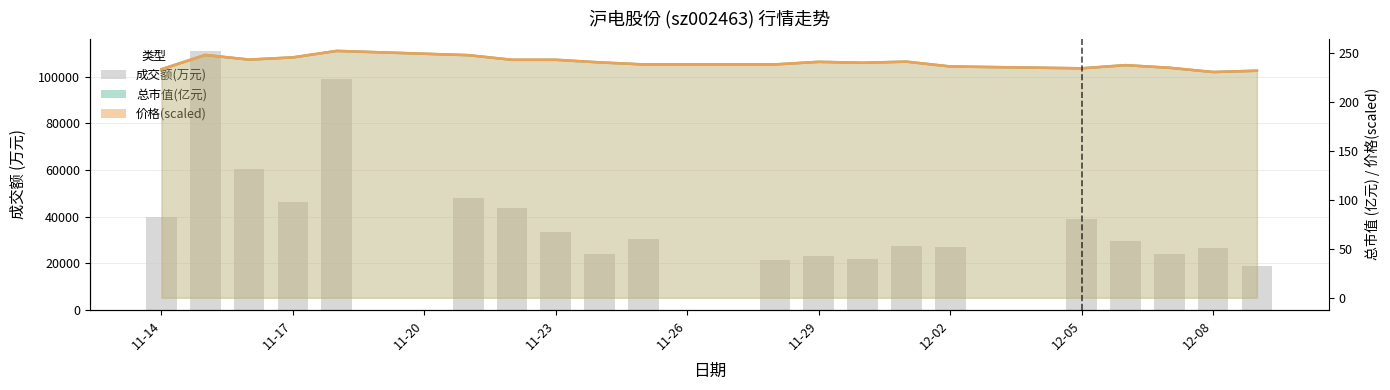

Does the chart contain any negative values?

No